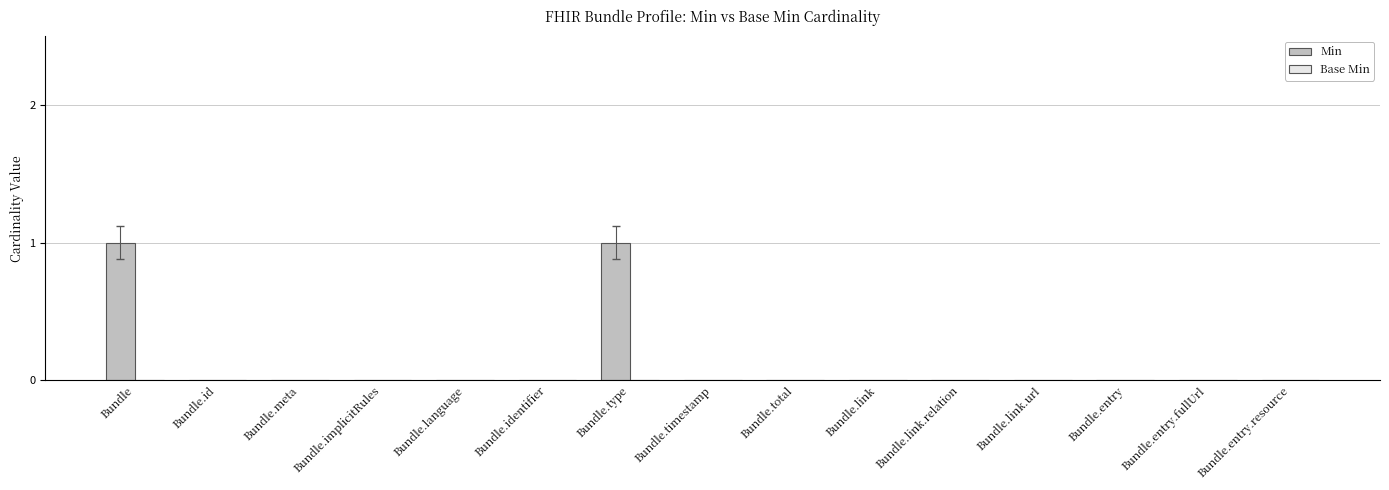

Which has a higher value, Bundle.type or Bundle.link?

Bundle.type